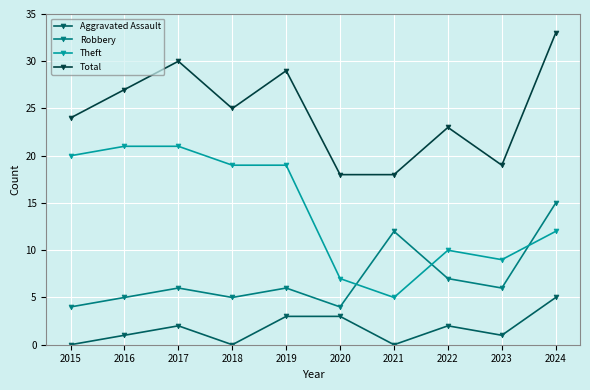

What is the spread (max minus min) of values at 2023?

18